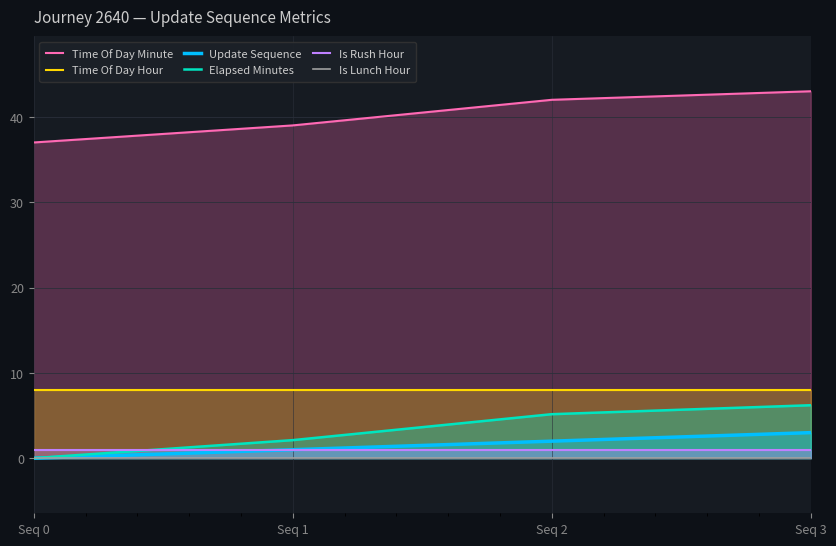

True or false: Update Sequence has a value of 1.7 at Seq 3.

False